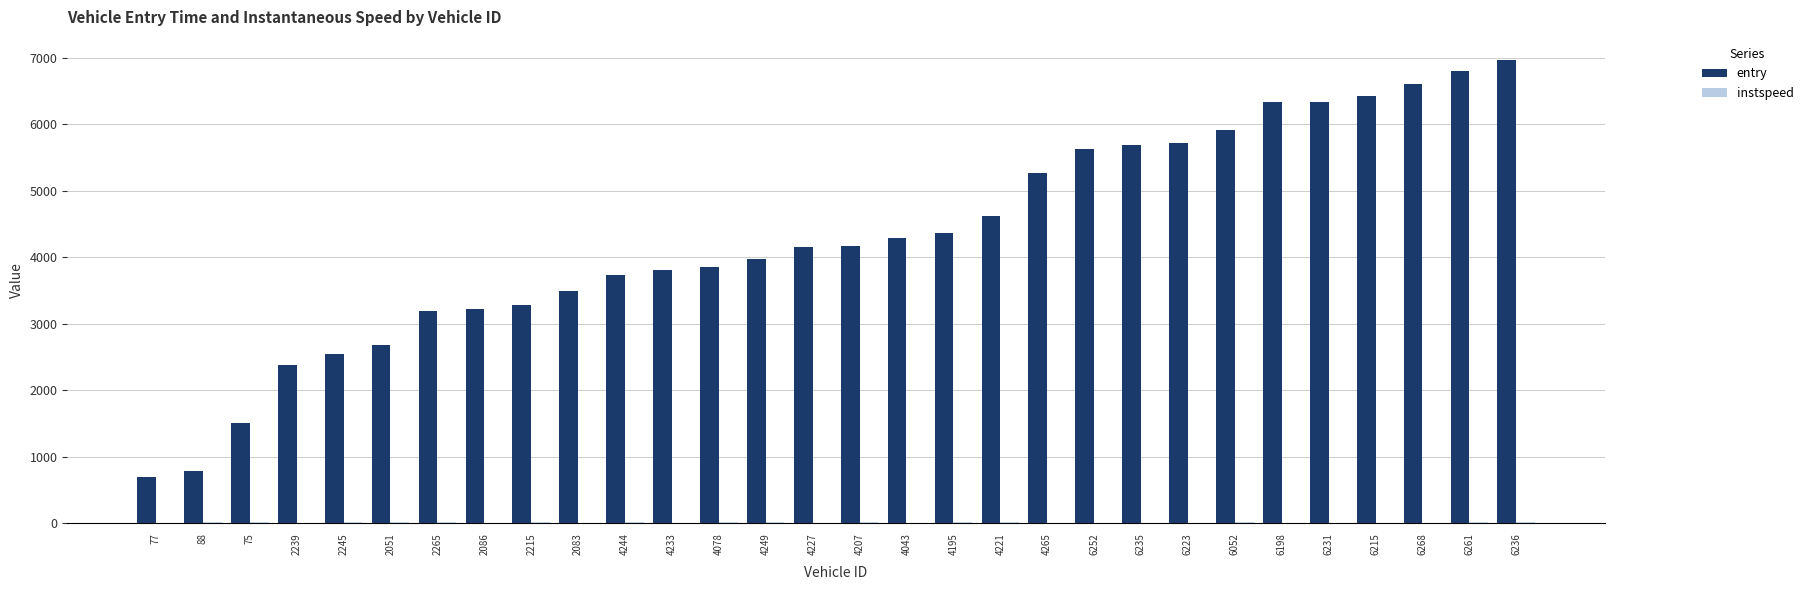

True or false: entry has a value of 5277.1 at 2086.

False